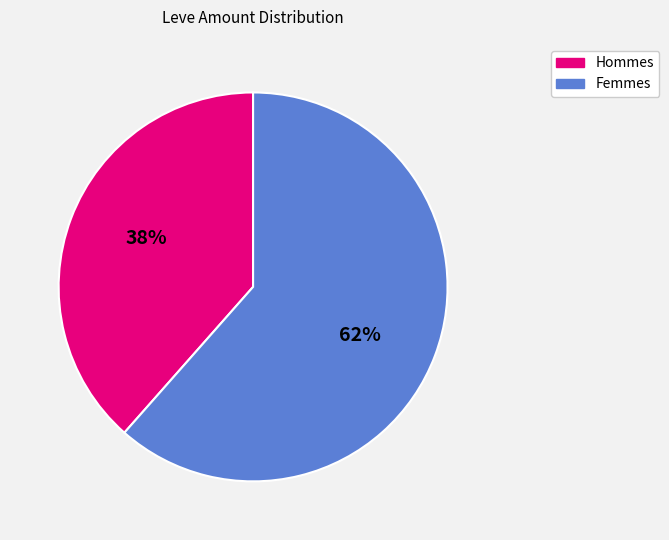

Does any single category account for the majority?

Yes